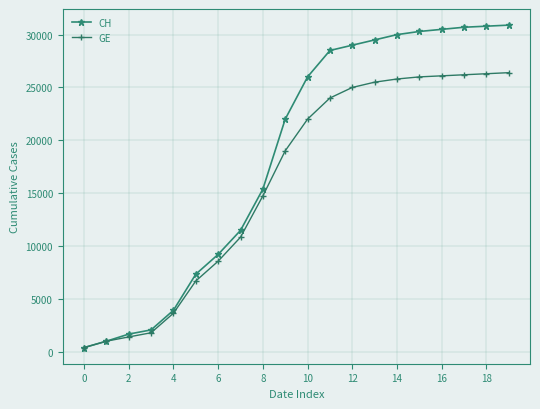

Rank the series by their average value, from lowest to highest.

GE, CH